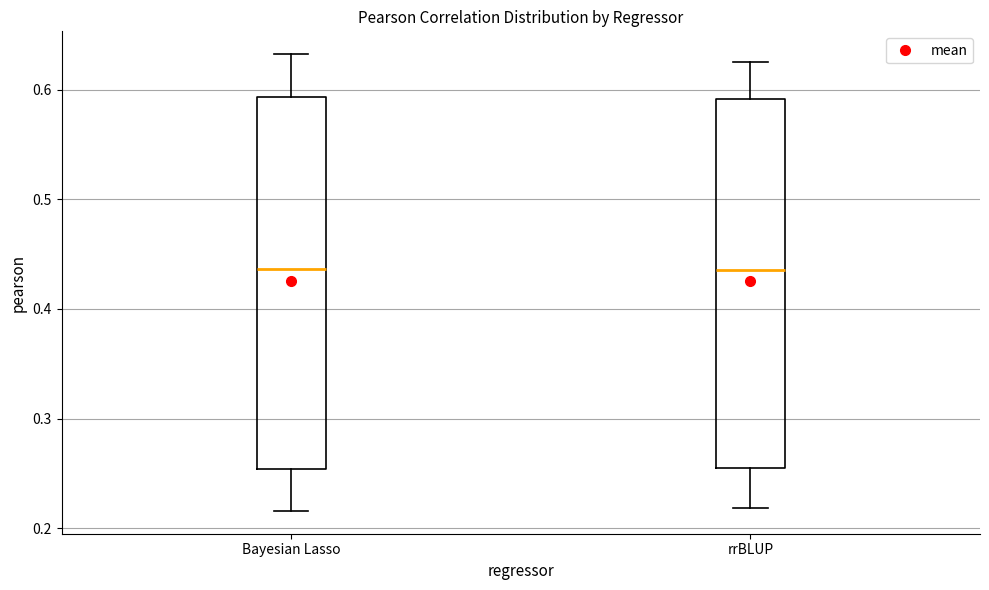

Reading left to right, read every box against the y-axis: the position of its median line, the range the box covers, and the ends of its whiskers. The values are not printed on the chart, so give them approximately, as read against the axis.

Bayesian Lasso: median 0.44, box 0.25 to 0.59, whiskers 0.22 to 0.63
rrBLUP: median 0.44, box 0.25 to 0.59, whiskers 0.22 to 0.63